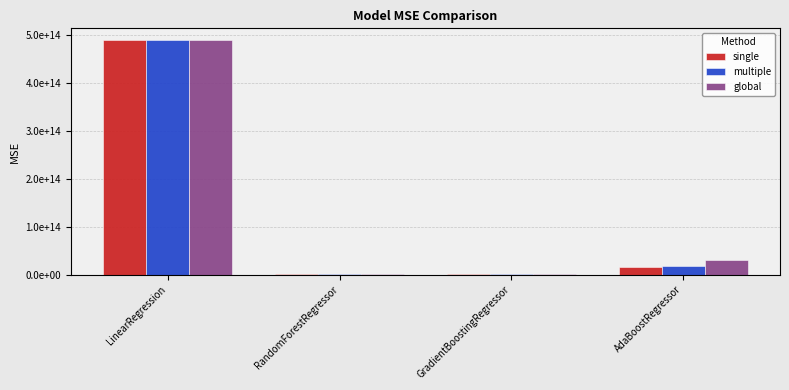

At how many categories does at least one series exceed 107805021824812?

1